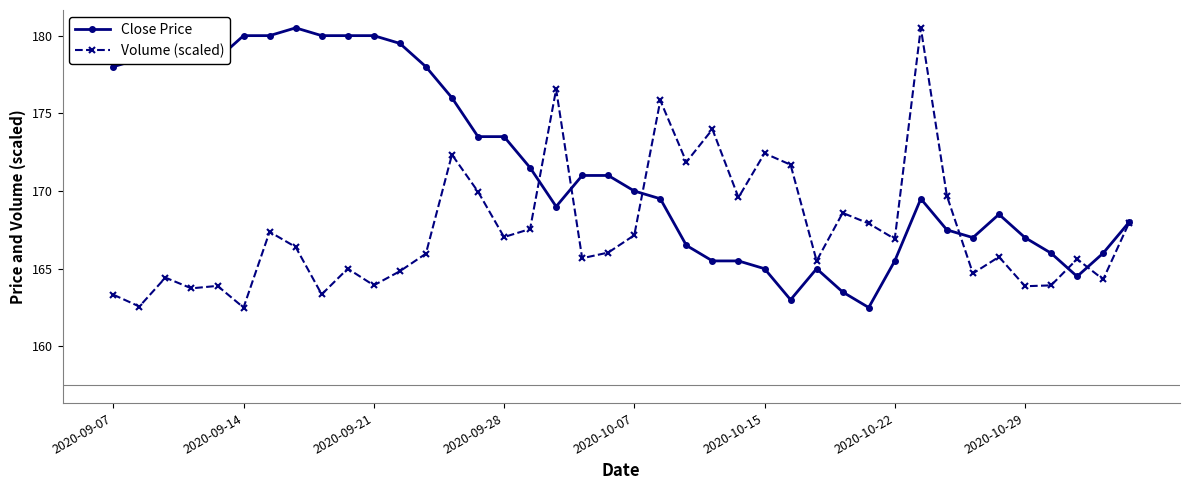

The value of Volume (scaled) at 2020-10-22 is 166.9. True or false?

True